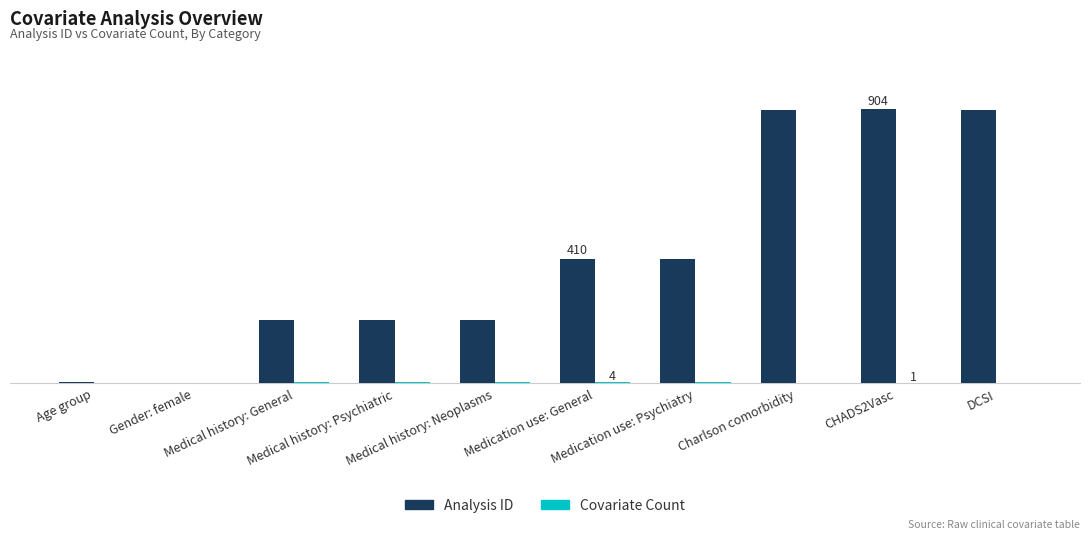

Are the bars grouped side by side (vs. stacked)?

Yes